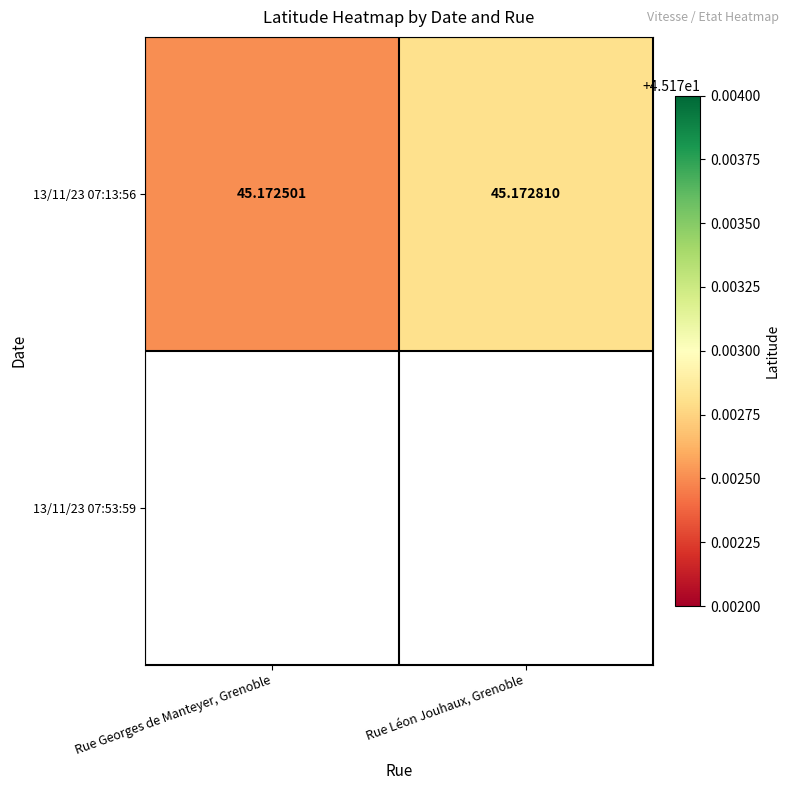

What is the maximum value shown in the chart?

45.2